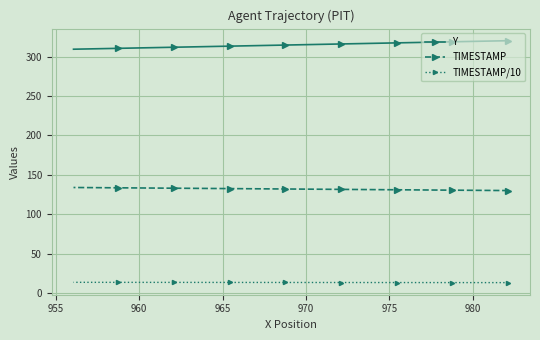

List the series in order of their peak value, highest first.

Y, TIMESTAMP, TIMESTAMP/10